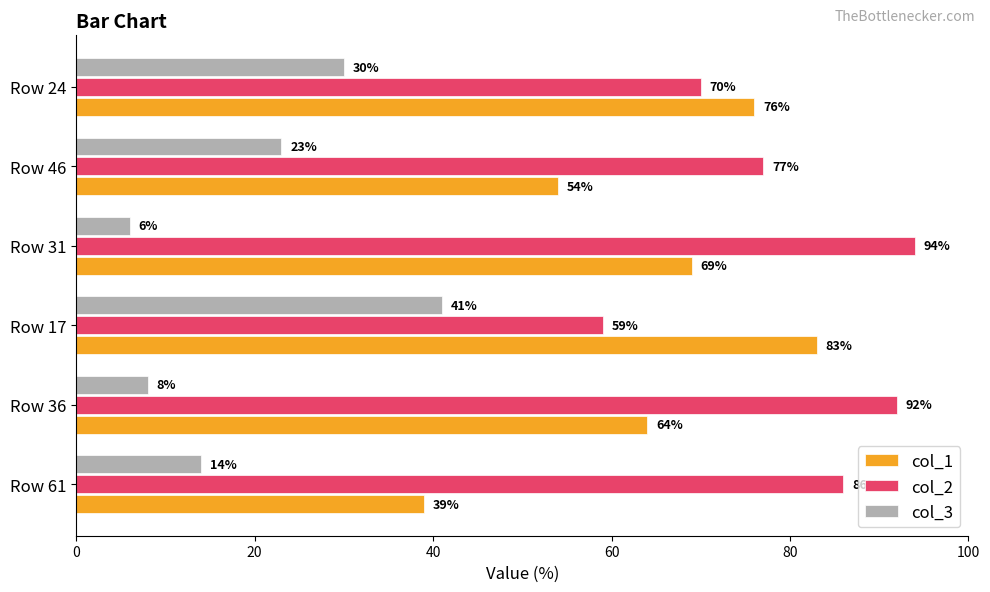

The value of col_1 at Row 17 is 83. True or false?

True